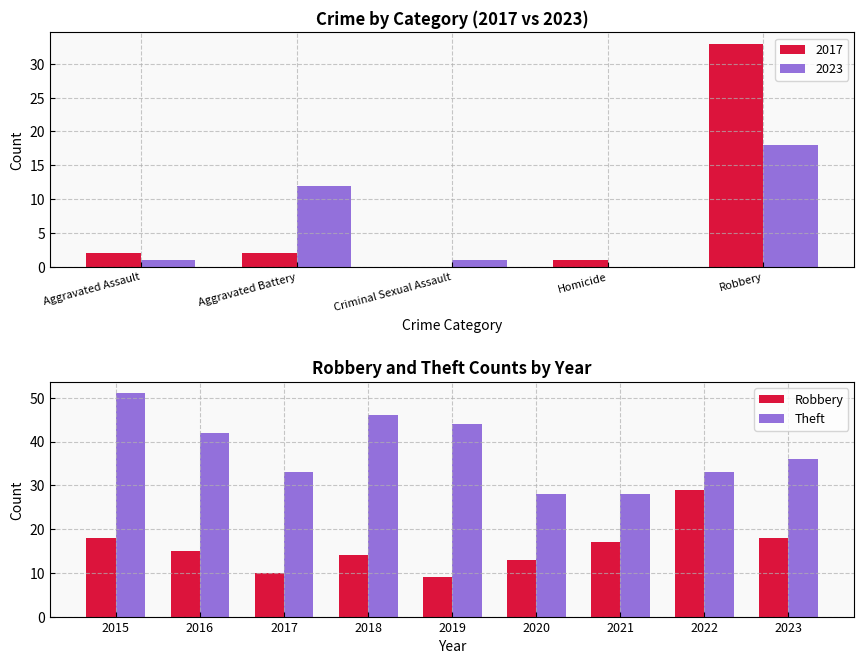

The value of Theft at 2016 is 42. True or false?

True